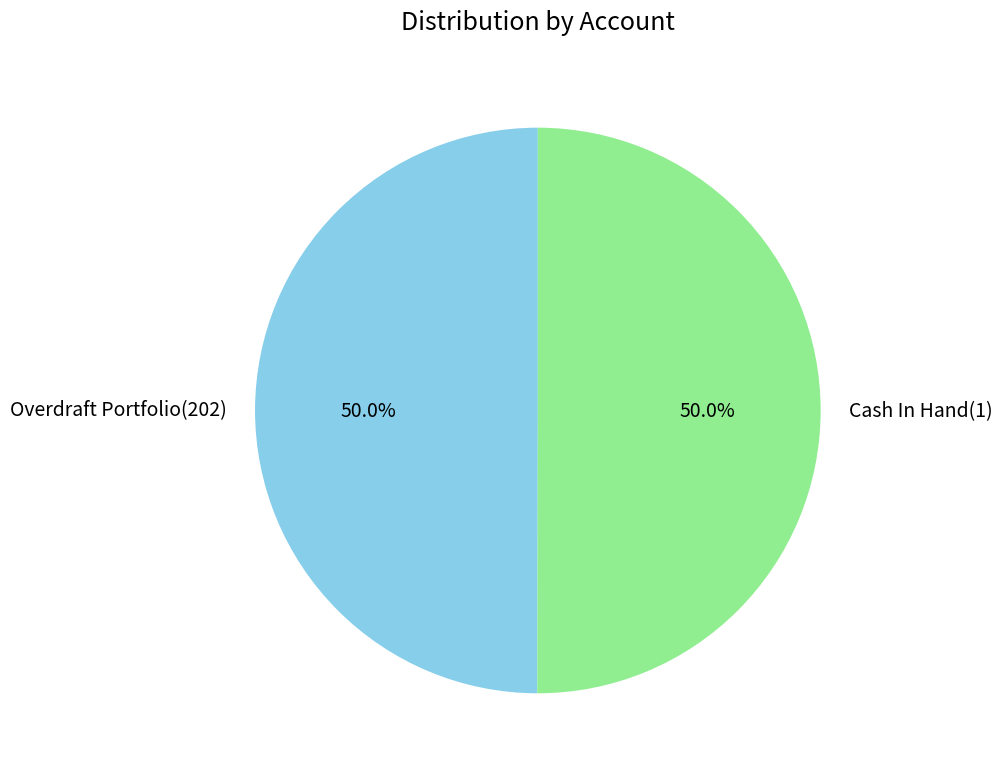

What percentage do Cash In Hand(1) and Overdraft Portfolio(202) together represent?

100.0%